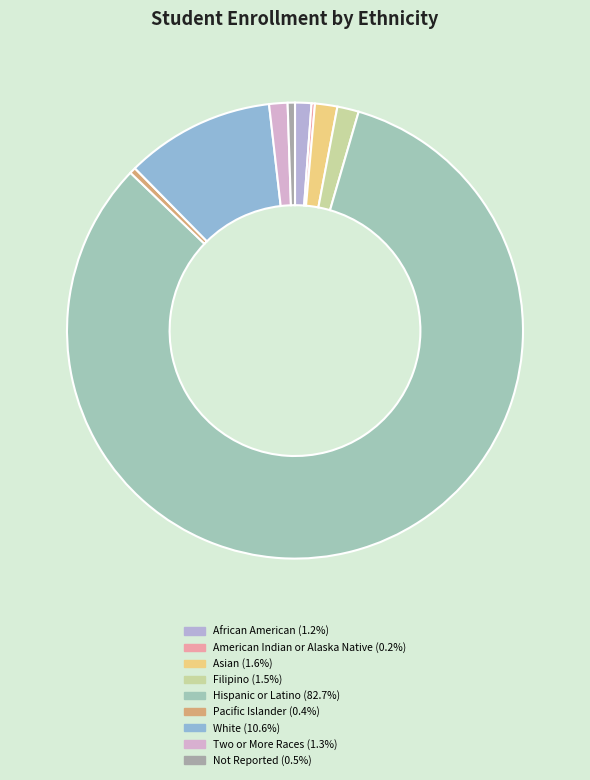

Is there any slice that represents more than half of the pie?

Yes